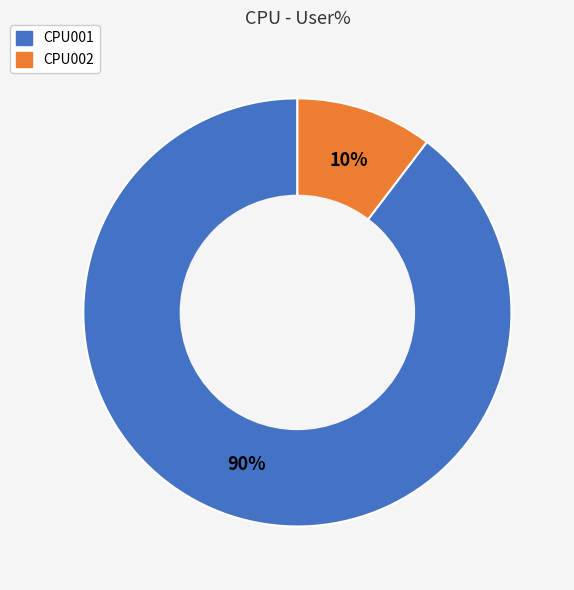

To the nearest percent, what is the average slice percentage?

50%